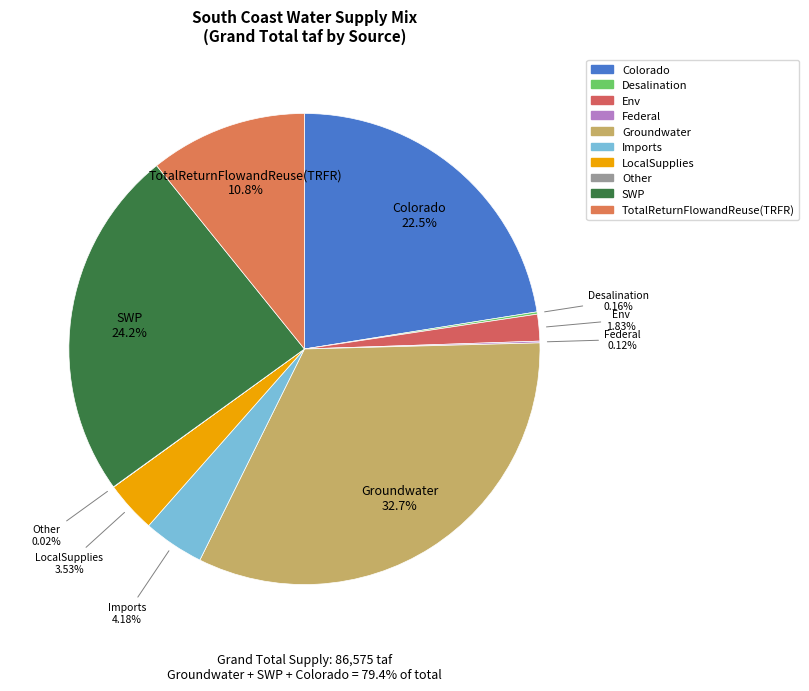

How many slices are in this pie chart?

10